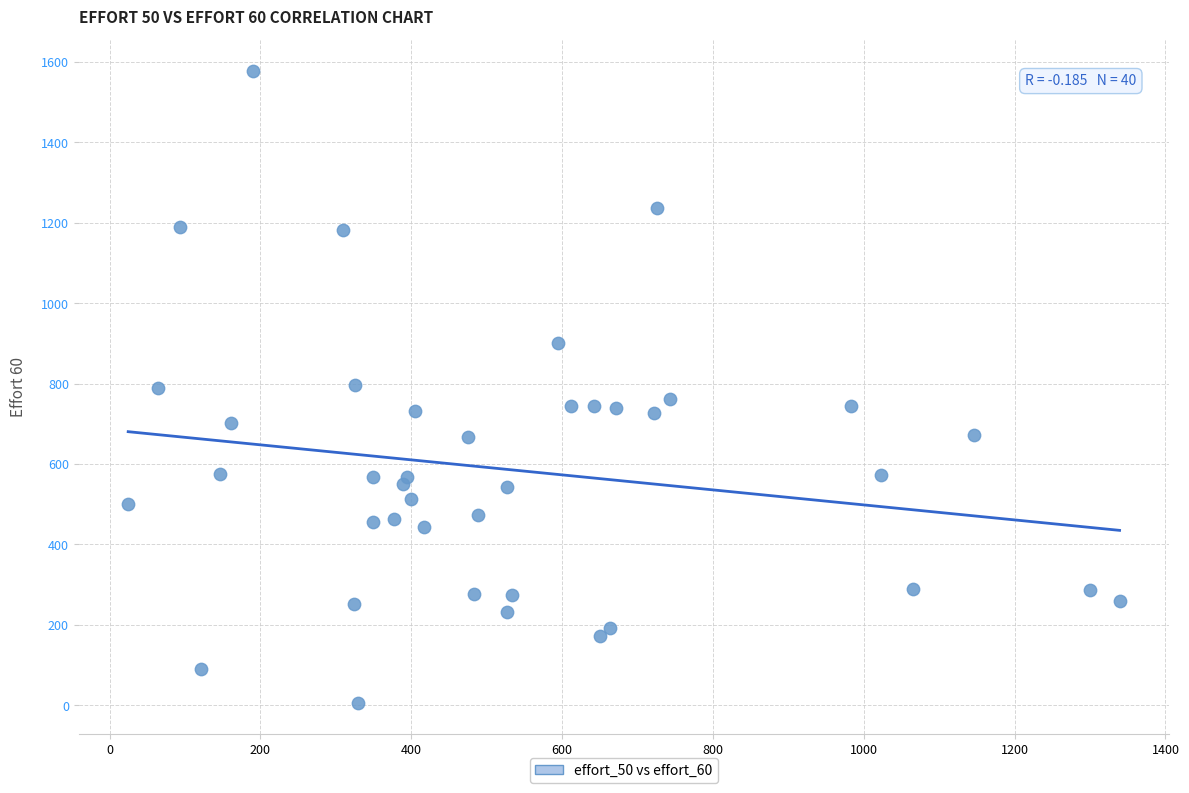

What is the range of Y values (max minus min)?

1572.0